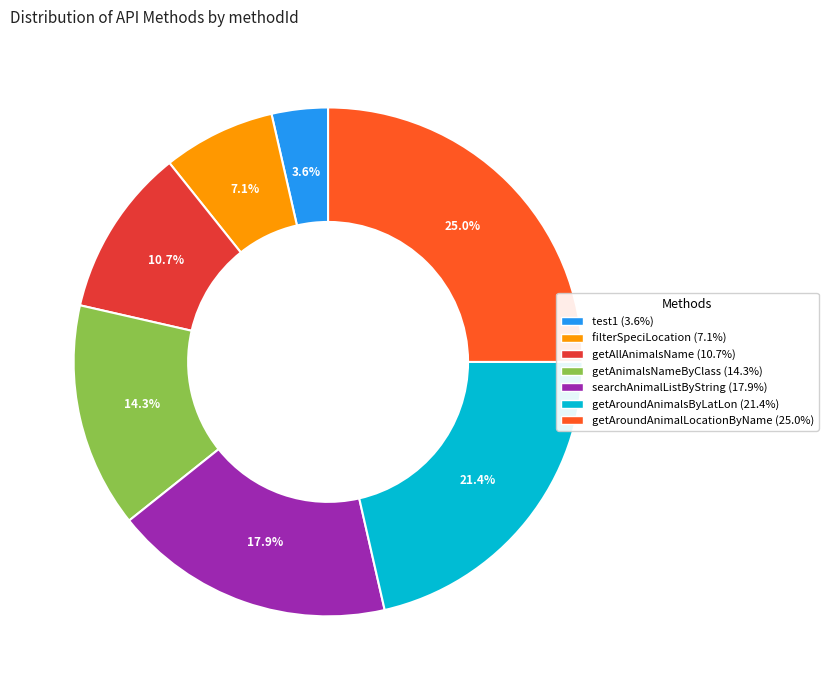

What is the total percentage of getAnimalsNameByClass and getAroundAnimalLocationByName?

39.3%